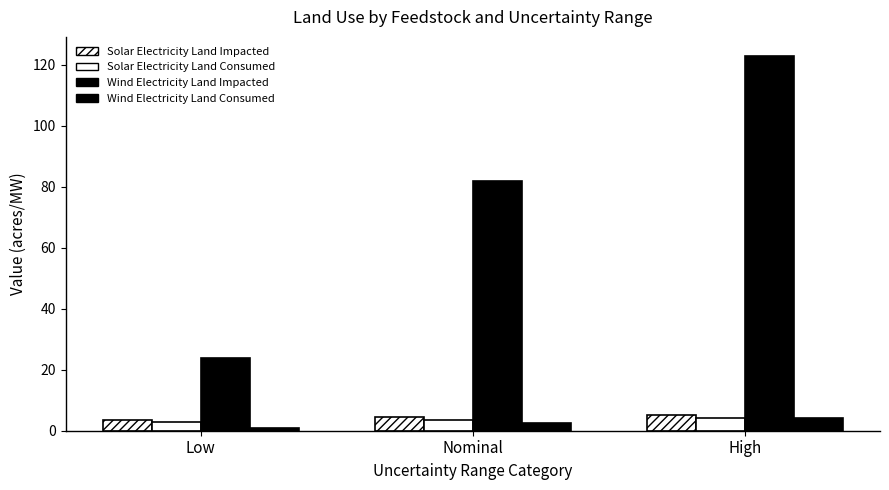

List the labels in order of Solar Electricity Land Consumed value, smallest first.

Low, Nominal, High